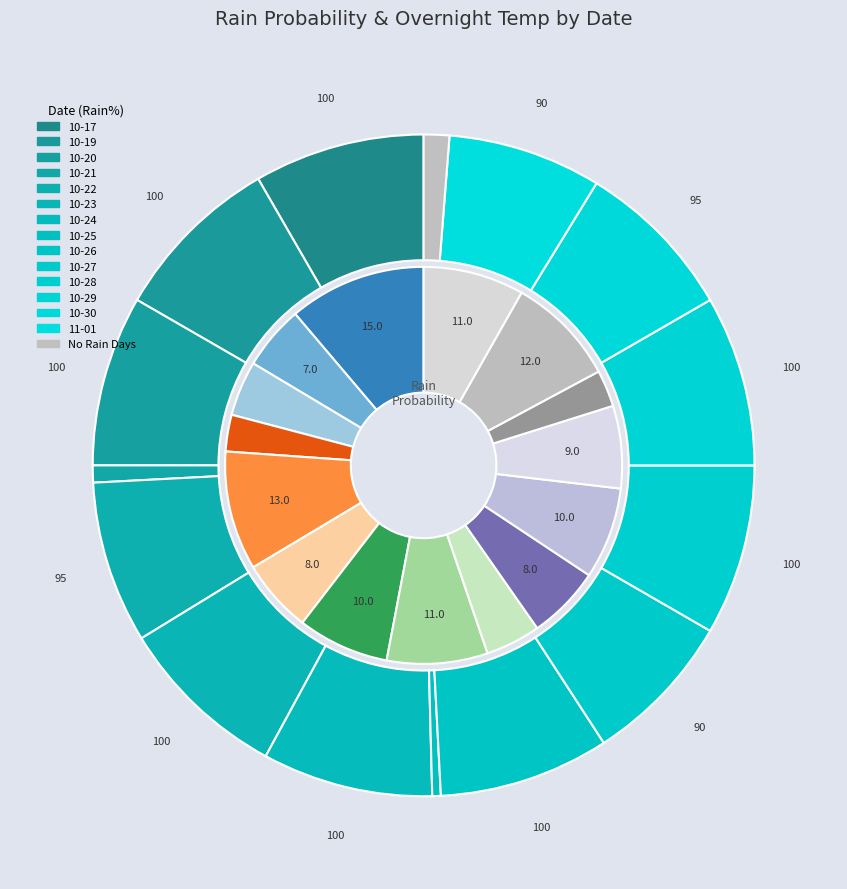

Combined, do 2023-10-26 and 2023-10-20 account for over 50%?

No